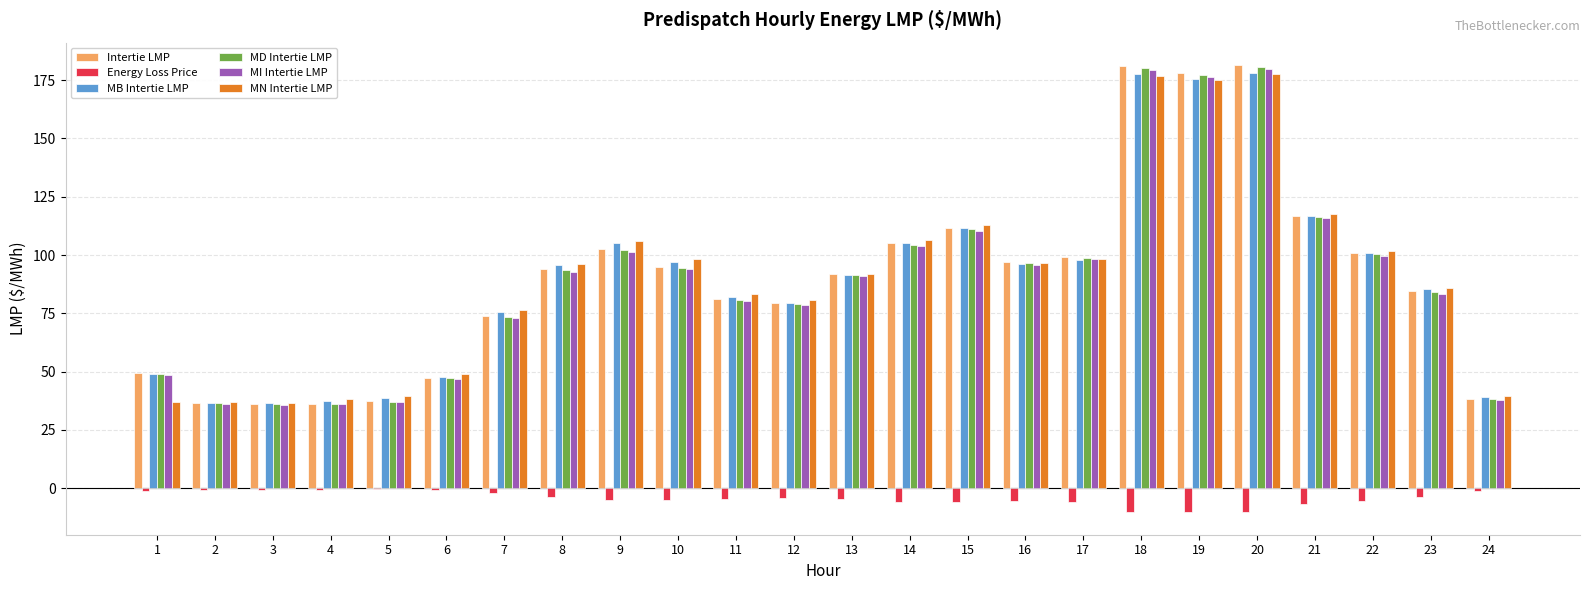

Between 16 and 18, which series saw the biggest shift?

Intertie LMP